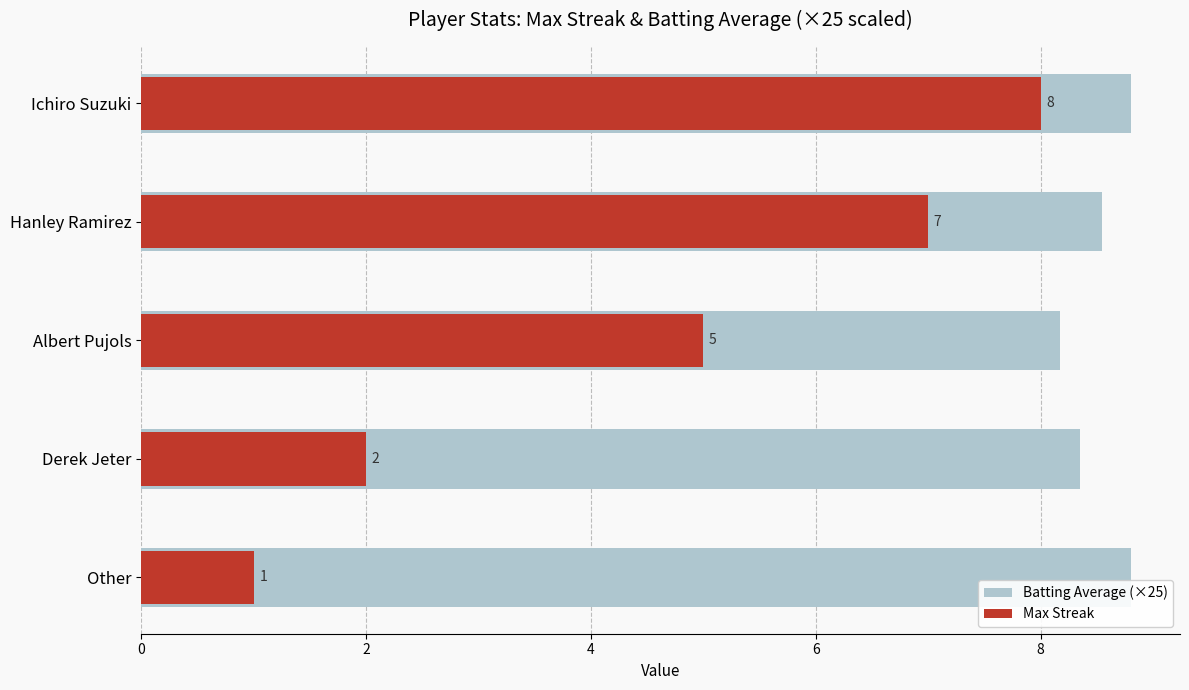

Which series has the widest spread of values?

Max Streak